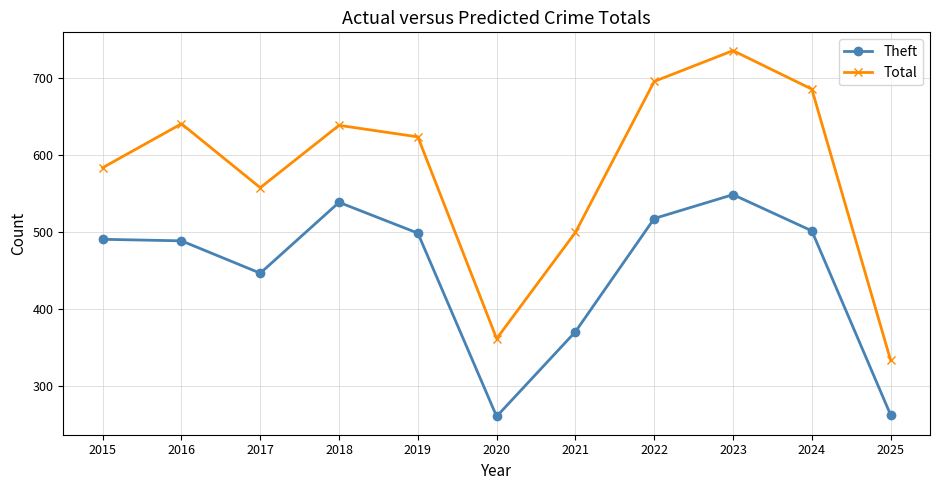

Where is the first local minimum for Theft?

2017